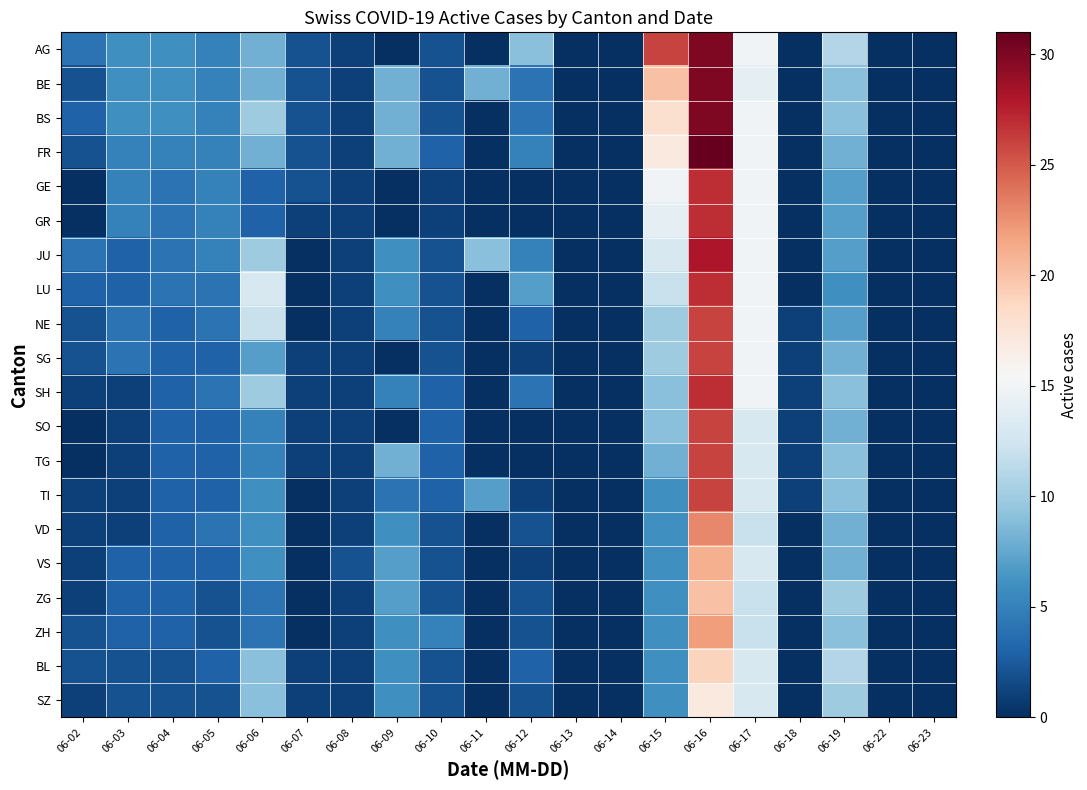

Reading left to right, what are all the values shown in this chart?

AG: 06-02=4	06-03=6	06-04=6	06-05=5	06-06=8	06-07=2	06-08=1	06-09=0	06-10=2	06-11=0	06-12=9	06-13=0	06-14=0	06-15=26	06-16=30	06-17=15	06-18=0	06-19=11	06-22=0	06-23=0
BE: 06-02=2	06-03=6	06-04=6	06-05=5	06-06=8	06-07=2	06-08=1	06-09=8	06-10=2	06-11=8	06-12=4	06-13=0	06-14=0	06-15=20	06-16=30	06-17=14	06-18=0	06-19=9	06-22=0	06-23=0
BS: 06-02=3	06-03=6	06-04=6	06-05=5	06-06=10	06-07=2	06-08=1	06-09=8	06-10=2	06-11=0	06-12=4	06-13=0	06-14=0	06-15=18	06-16=30	06-17=15	06-18=0	06-19=9	06-22=0	06-23=0
FR: 06-02=2	06-03=5	06-04=5	06-05=5	06-06=8	06-07=2	06-08=1	06-09=8	06-10=3	06-11=0	06-12=5	06-13=0	06-14=0	06-15=17	06-16=31	06-17=15	06-18=0	06-19=8	06-22=0	06-23=0
GE: 06-02=0	06-03=5	06-04=4	06-05=5	06-06=3	06-07=2	06-08=1	06-09=0	06-10=1	06-11=0	06-12=0	06-13=0	06-14=0	06-15=15	06-16=27	06-17=15	06-18=0	06-19=7	06-22=0	06-23=0
GR: 06-02=0	06-03=5	06-04=4	06-05=5	06-06=3	06-07=1	06-08=1	06-09=0	06-10=1	06-11=0	06-12=0	06-13=0	06-14=0	06-15=14	06-16=27	06-17=15	06-18=0	06-19=7	06-22=0	06-23=0
JU: 06-02=4	06-03=3	06-04=4	06-05=5	06-06=10	06-07=0	06-08=1	06-09=6	06-10=2	06-11=9	06-12=5	06-13=0	06-14=0	06-15=13	06-16=28	06-17=15	06-18=0	06-19=7	06-22=0	06-23=0
LU: 06-02=3	06-03=3	06-04=4	06-05=4	06-06=13	06-07=0	06-08=1	06-09=6	06-10=2	06-11=0	06-12=7	06-13=0	06-14=0	06-15=12	06-16=27	06-17=15	06-18=0	06-19=6	06-22=0	06-23=0
NE: 06-02=2	06-03=4	06-04=3	06-05=4	06-06=12	06-07=0	06-08=1	06-09=5	06-10=2	06-11=0	06-12=3	06-13=0	06-14=0	06-15=10	06-16=26	06-17=15	06-18=1	06-19=7	06-22=0	06-23=0
SG: 06-02=2	06-03=4	06-04=3	06-05=3	06-06=7	06-07=1	06-08=1	06-09=0	06-10=2	06-11=0	06-12=1	06-13=0	06-14=0	06-15=10	06-16=26	06-17=15	06-18=1	06-19=8	06-22=0	06-23=0
SH: 06-02=1	06-03=1	06-04=3	06-05=4	06-06=10	06-07=1	06-08=1	06-09=5	06-10=3	06-11=0	06-12=4	06-13=0	06-14=0	06-15=9	06-16=27	06-17=15	06-18=1	06-19=9	06-22=0	06-23=0
SO: 06-02=0	06-03=1	06-04=3	06-05=3	06-06=5	06-07=1	06-08=1	06-09=0	06-10=3	06-11=0	06-12=0	06-13=0	06-14=0	06-15=9	06-16=26	06-17=13	06-18=1	06-19=8	06-22=0	06-23=0
TG: 06-02=0	06-03=1	06-04=3	06-05=3	06-06=5	06-07=1	06-08=1	06-09=8	06-10=3	06-11=0	06-12=0	06-13=0	06-14=0	06-15=8	06-16=26	06-17=13	06-18=1	06-19=9	06-22=0	06-23=0
TI: 06-02=1	06-03=1	06-04=3	06-05=3	06-06=6	06-07=0	06-08=1	06-09=4	06-10=3	06-11=7	06-12=1	06-13=0	06-14=0	06-15=6	06-16=26	06-17=13	06-18=1	06-19=9	06-22=0	06-23=0
VD: 06-02=1	06-03=1	06-04=3	06-05=4	06-06=6	06-07=0	06-08=1	06-09=6	06-10=2	06-11=0	06-12=2	06-13=0	06-14=0	06-15=6	06-16=23	06-17=12	06-18=0	06-19=8	06-22=0	06-23=0
VS: 06-02=1	06-03=3	06-04=3	06-05=3	06-06=6	06-07=0	06-08=2	06-09=7	06-10=2	06-11=0	06-12=1	06-13=0	06-14=0	06-15=6	06-16=21	06-17=13	06-18=0	06-19=8	06-22=0	06-23=0
ZG: 06-02=1	06-03=3	06-04=3	06-05=2	06-06=4	06-07=0	06-08=1	06-09=7	06-10=2	06-11=0	06-12=2	06-13=0	06-14=0	06-15=6	06-16=20	06-17=12	06-18=0	06-19=10	06-22=0	06-23=0
ZH: 06-02=2	06-03=3	06-04=3	06-05=2	06-06=4	06-07=0	06-08=1	06-09=6	06-10=5	06-11=0	06-12=2	06-13=0	06-14=0	06-15=6	06-16=22	06-17=12	06-18=0	06-19=9	06-22=0	06-23=0
BL: 06-02=2	06-03=2	06-04=2	06-05=3	06-06=9	06-07=1	06-08=1	06-09=6	06-10=2	06-11=0	06-12=3	06-13=0	06-14=0	06-15=6	06-16=19	06-17=13	06-18=0	06-19=11	06-22=0	06-23=0
SZ: 06-02=1	06-03=2	06-04=2	06-05=2	06-06=9	06-07=1	06-08=1	06-09=6	06-10=2	06-11=0	06-12=2	06-13=0	06-14=0	06-15=6	06-16=17	06-17=13	06-18=0	06-19=10	06-22=0	06-23=0